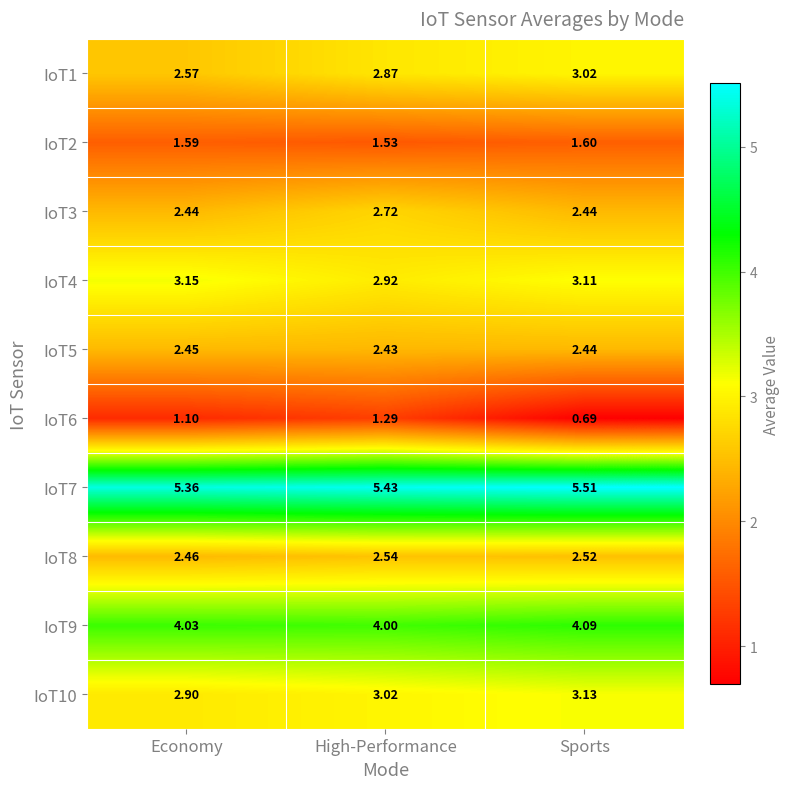

At which category does the chart reach its minimum across all series?

Sports